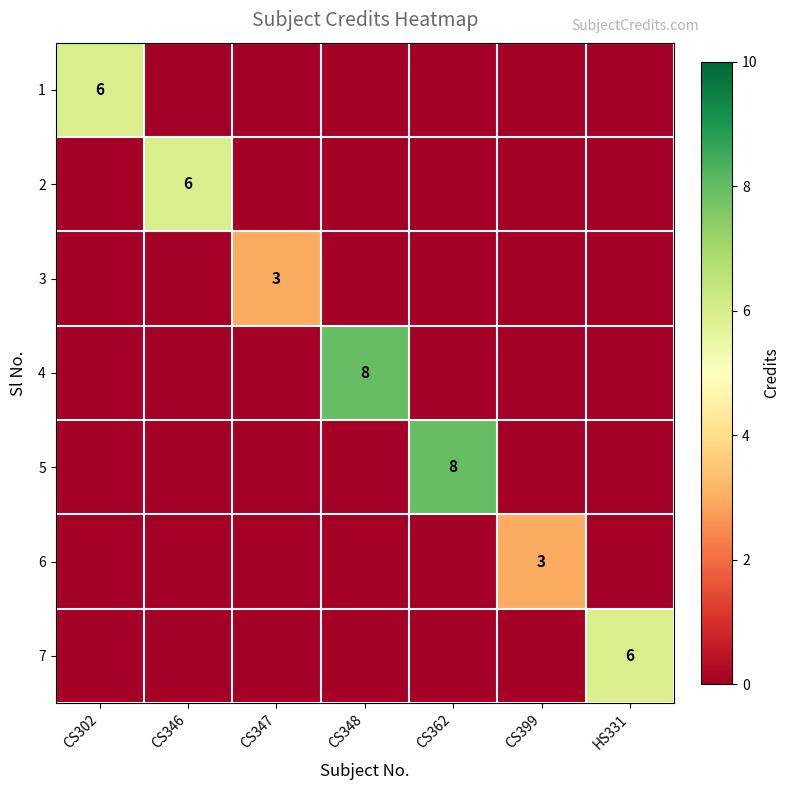

The value of 4 at CS348 is 5. True or false?

False